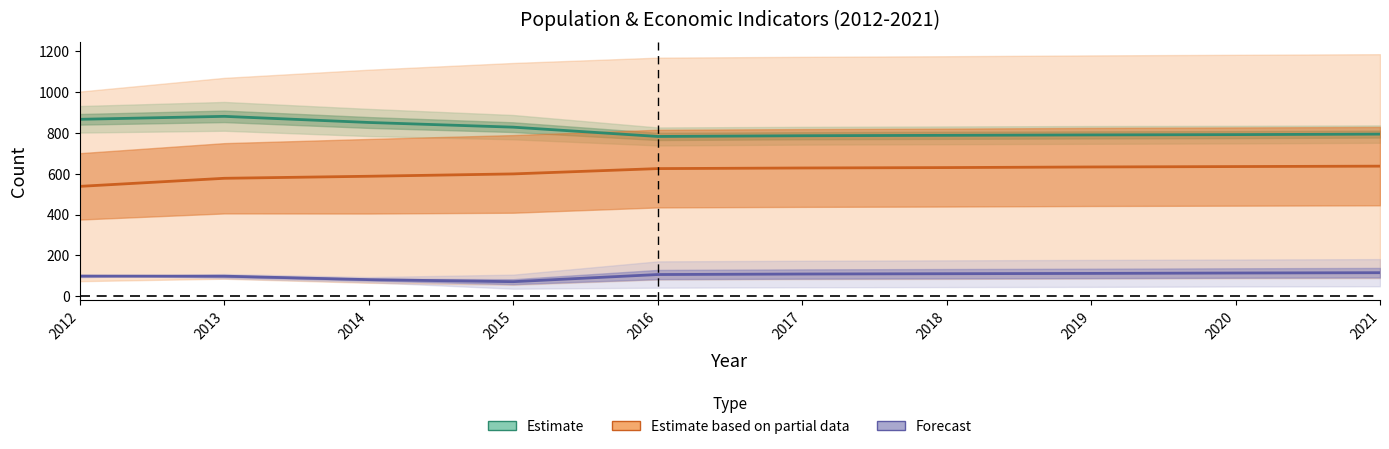

How many values in the Estimate series exceed 794?

5